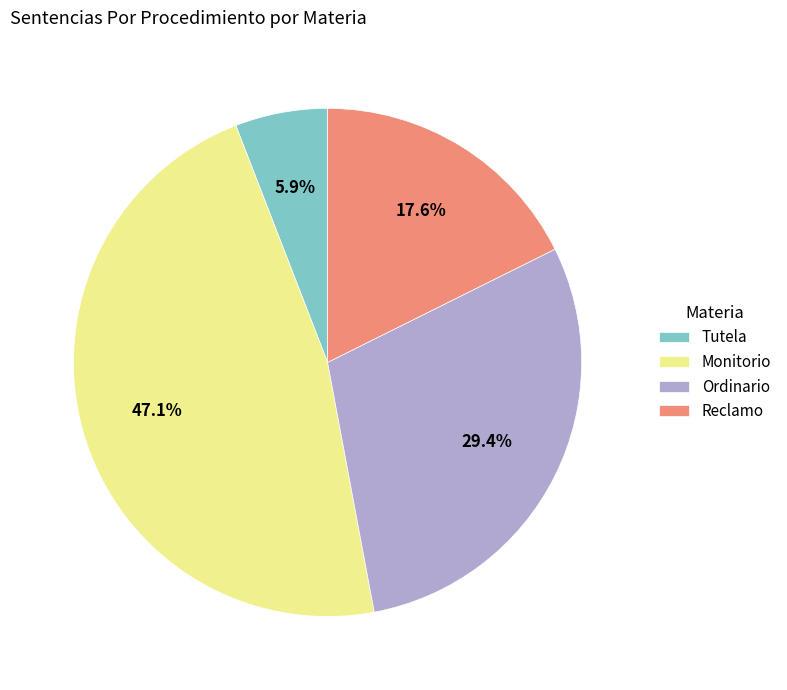

What is the total percentage of Monitorio and Reclamo?

64.7%